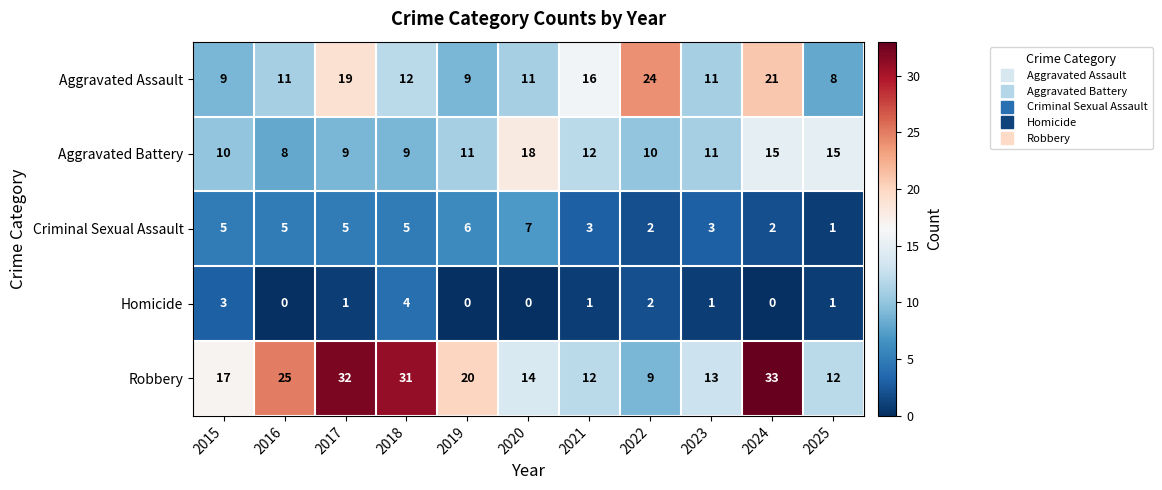

Rank the series by their maximum value, from lowest to highest.

Homicide, Criminal Sexual Assault, Aggravated Battery, Aggravated Assault, Robbery